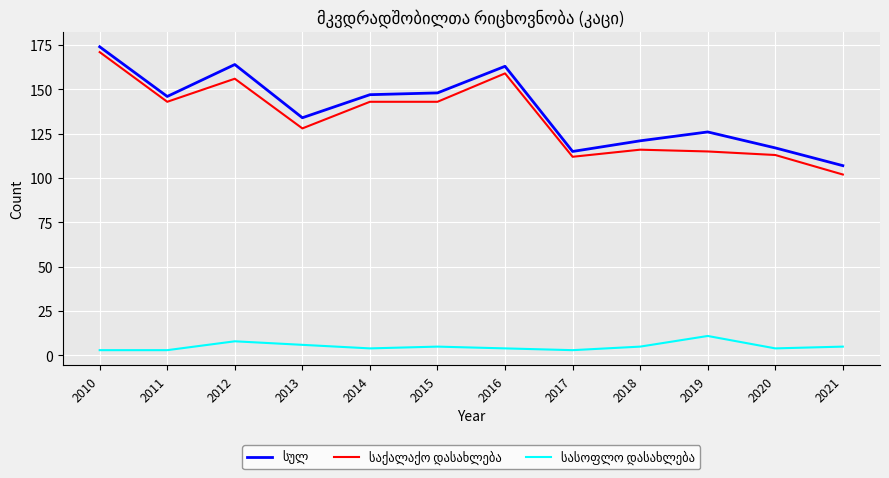

At which category is the sum across all series the highest?

2010